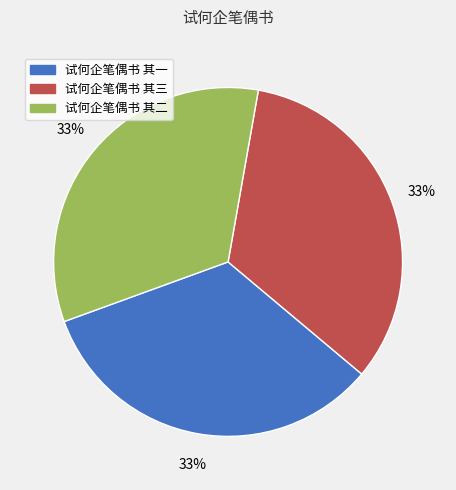

To the nearest percent, what is the average slice percentage?

33%